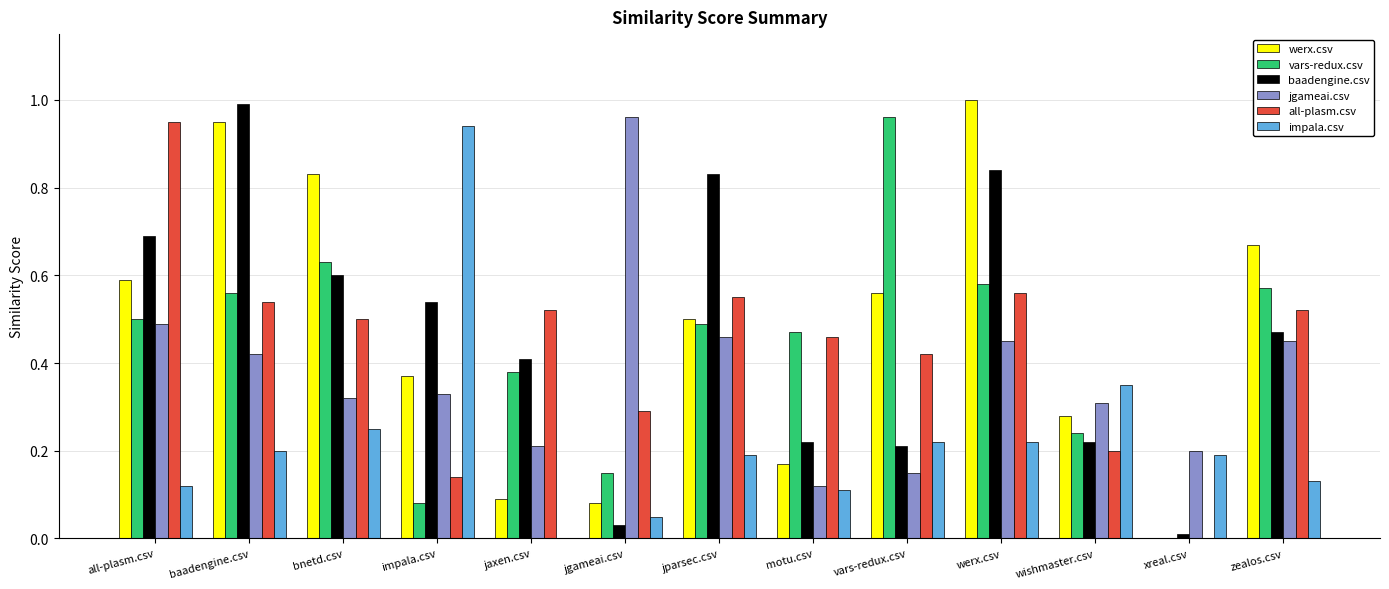

Which series changed the most between baadengine.csv and wishmaster.csv?

baadengine.csv